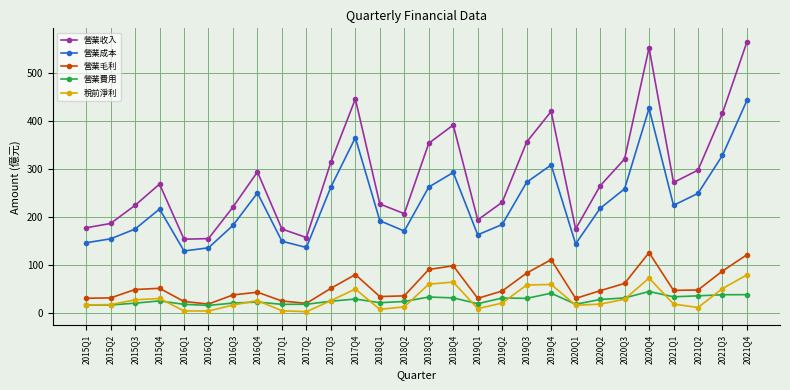

Which series changed the most between 2017Q3 and 2021Q3?

營業收入